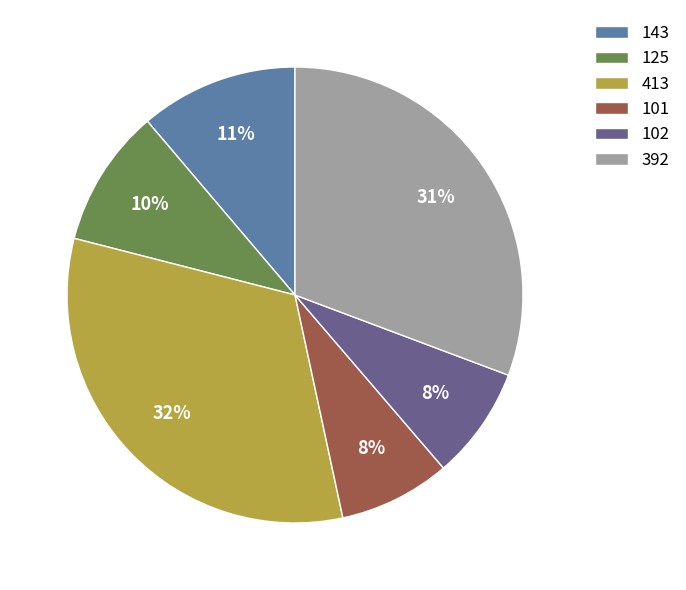

Approximately how many times larger is the value at 143 compared to 101?

1.4